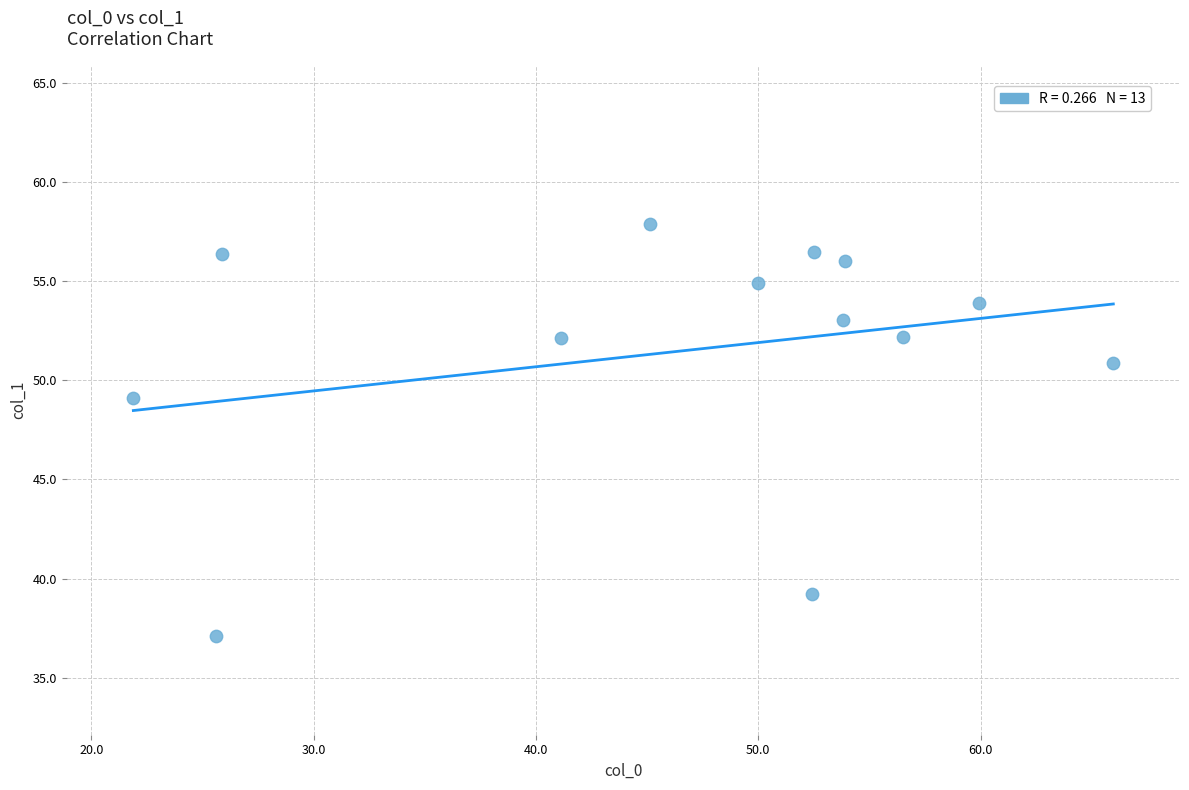

What is the range of X values (max minus min)?

44.1